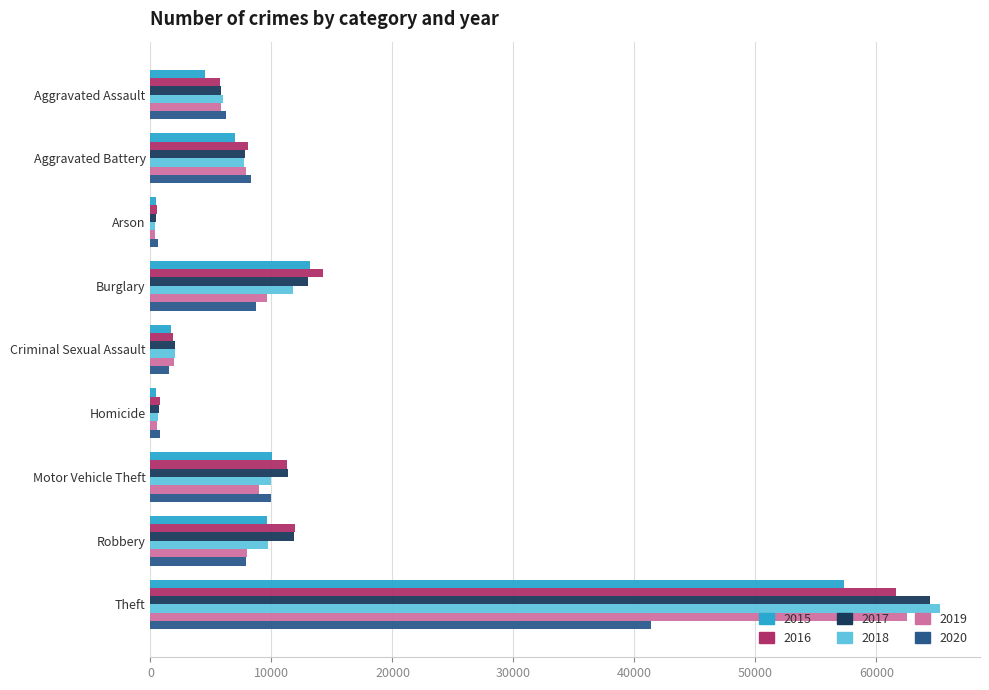

Is it true that 2019 equals 499 at Homicide?

True